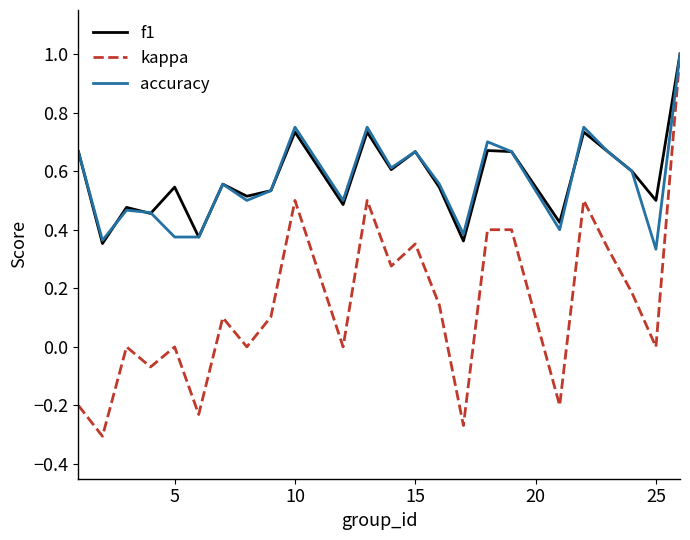

What are all the series names shown in the legend?

f1, kappa, accuracy